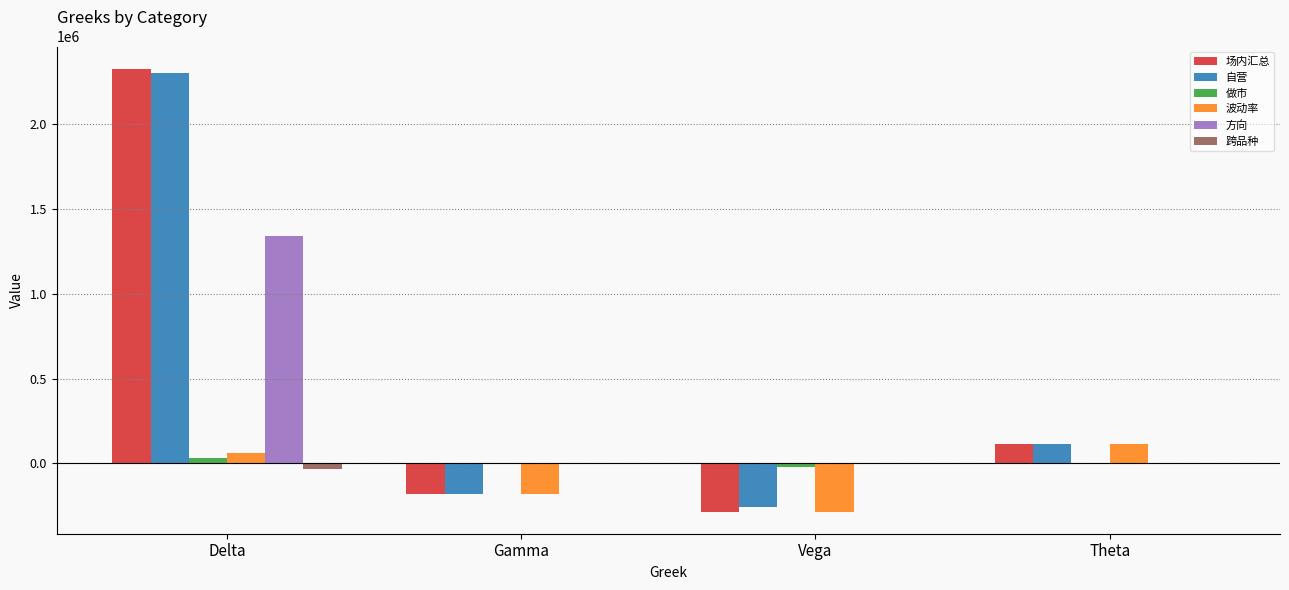

What is the maximum value shown in the chart?

2329333.4